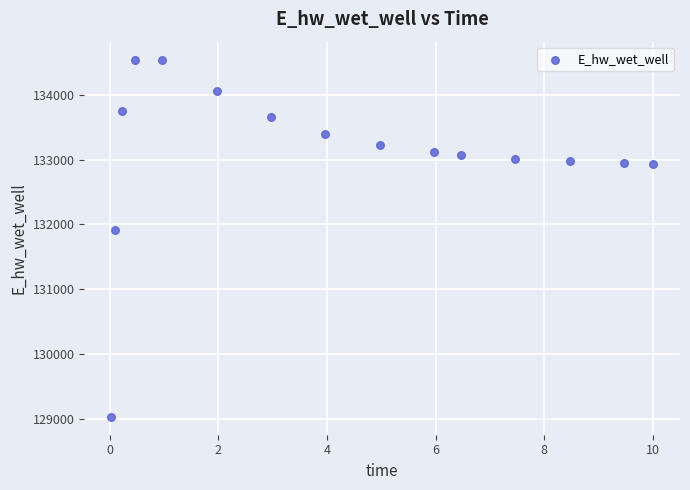

What is the range of Y values (max minus min)?

5502.3